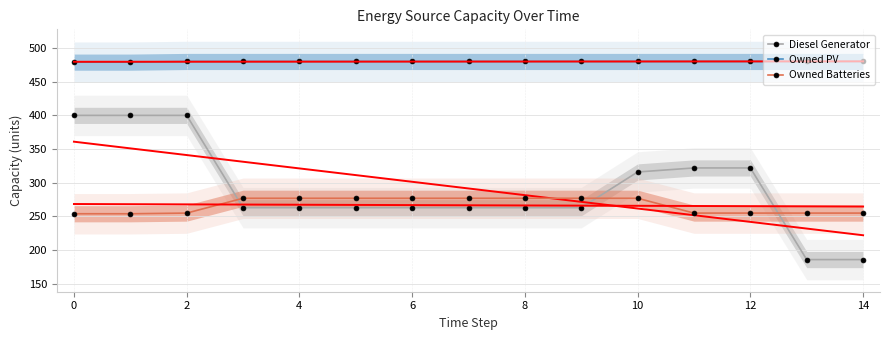

The Owned Batteries series shows 490 at 4. True or false?

False